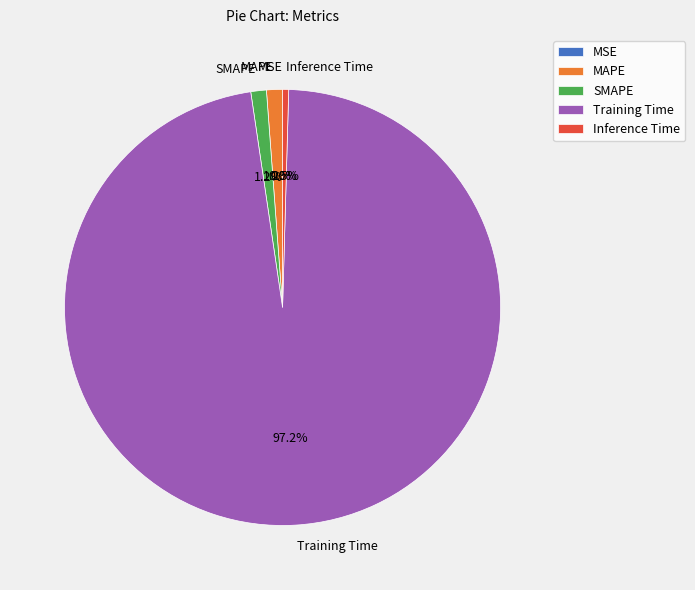

What portion of the pie excludes SMAPE?

98.8%